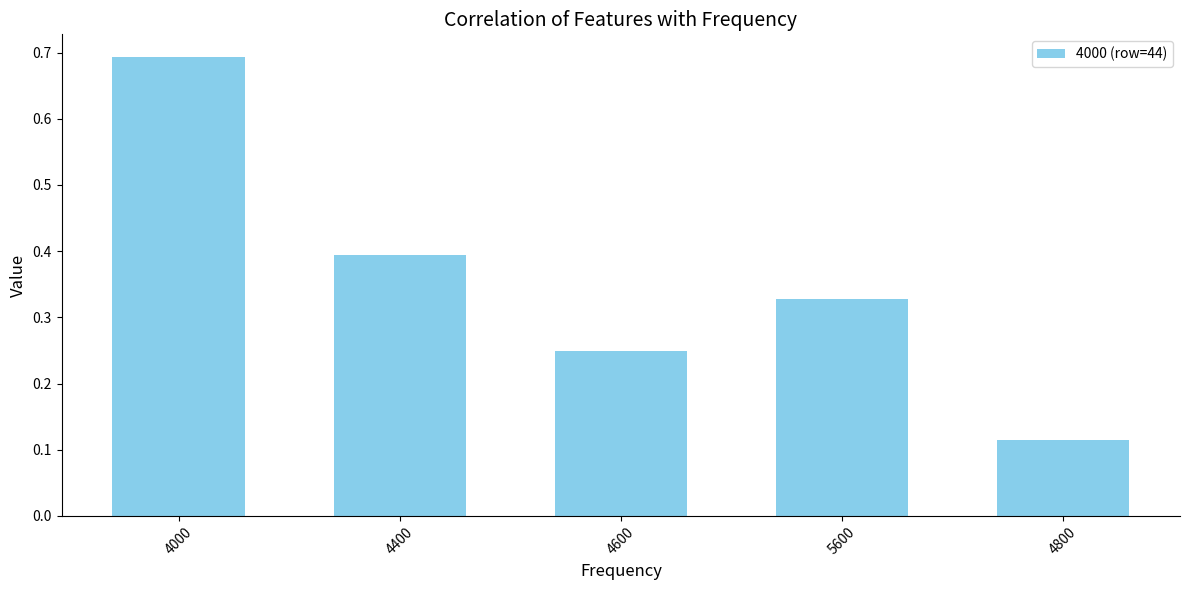

What is the sum of all values?

1.8